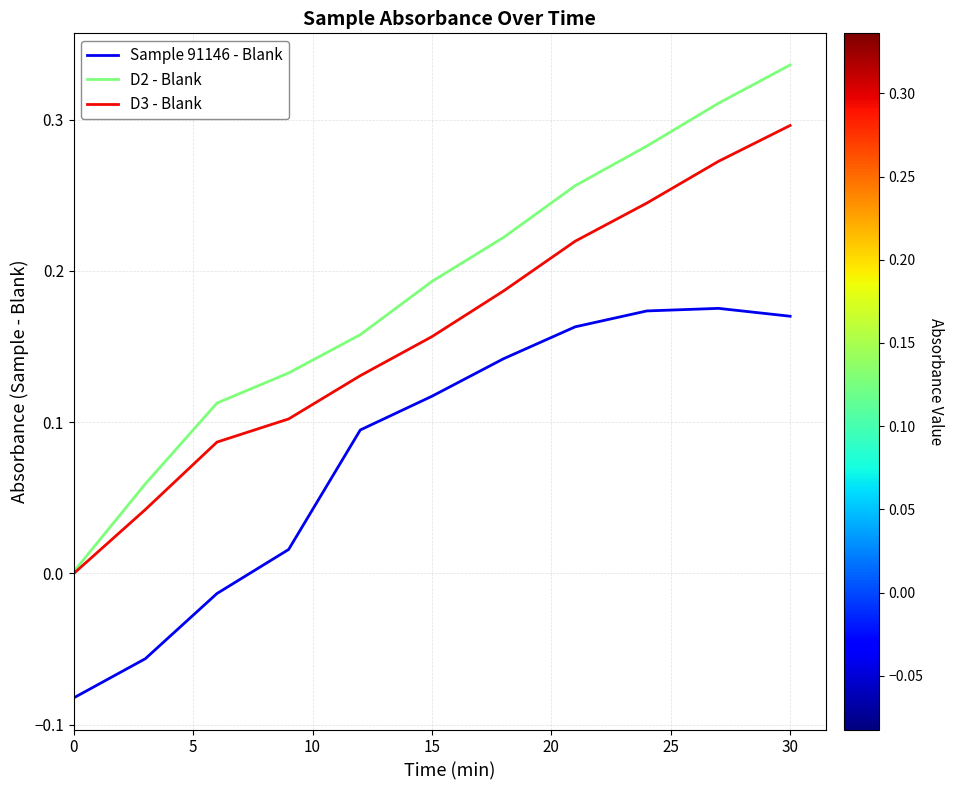

True or false: Sample 91146 - Blank and D2 - Blank cross at least once.

False